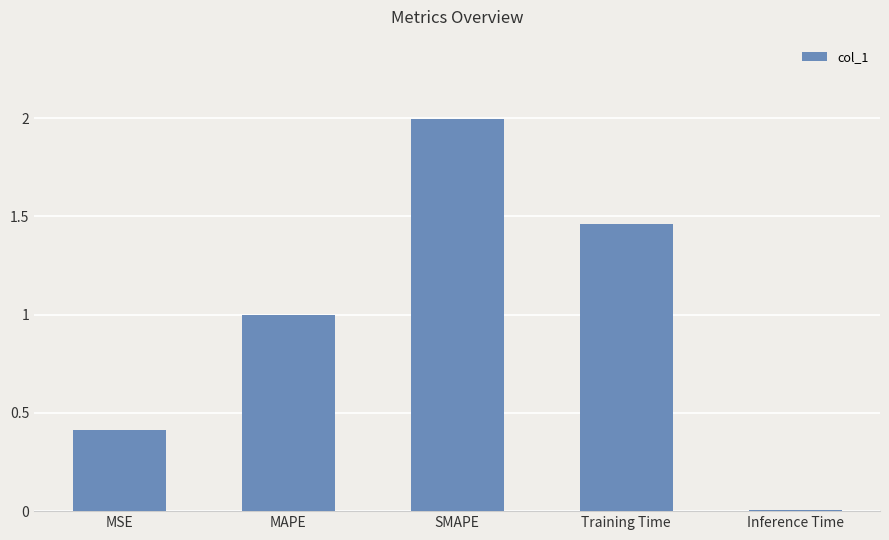

What is the difference between the values at SMAPE and MAPE?

1.0